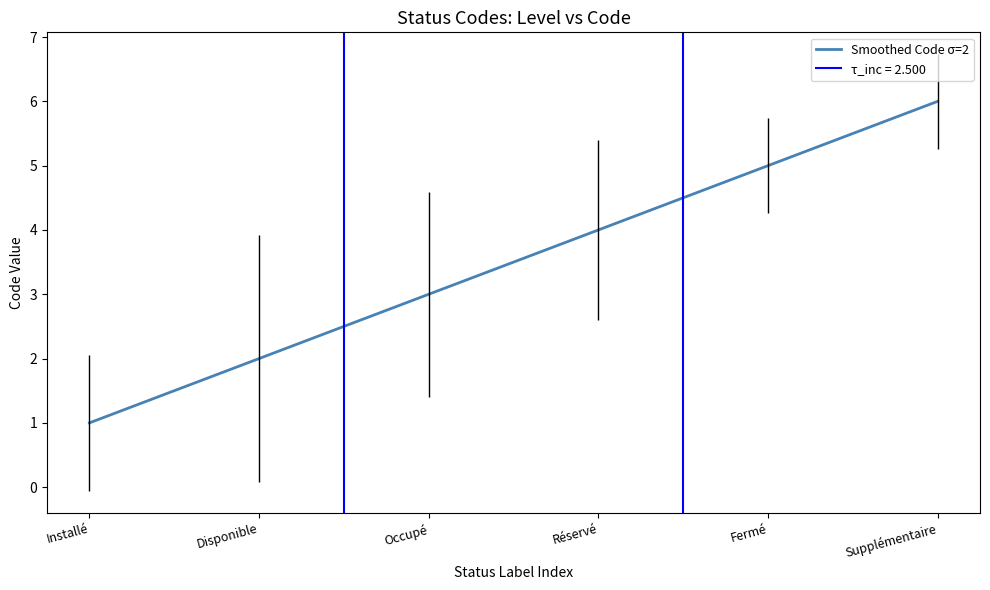

The chart shows a value of 3 at Occupé. True or false?

True